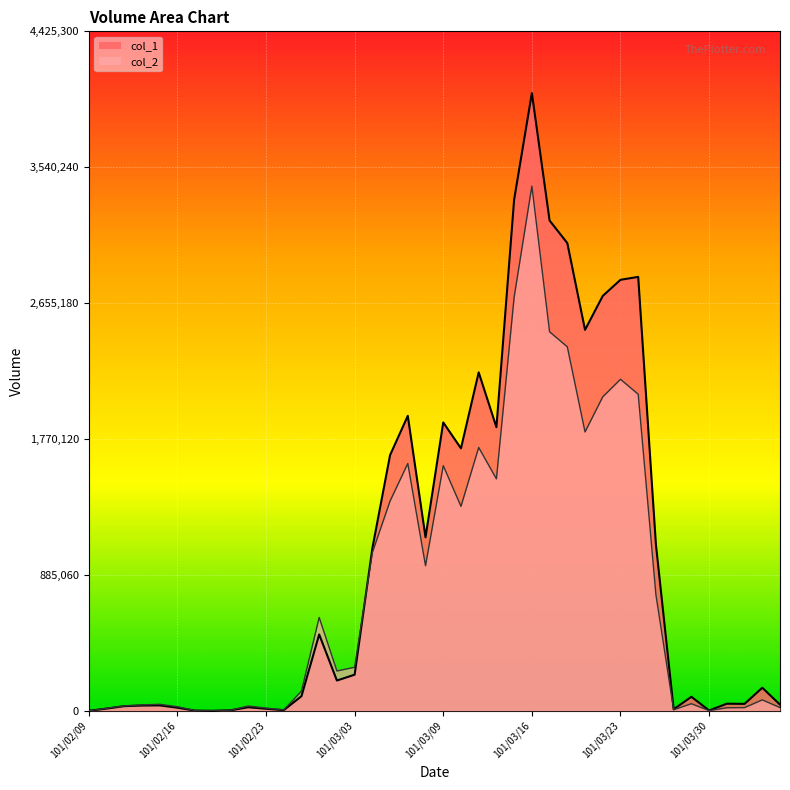

At how many categories does at least one series exceed 4017990?

1